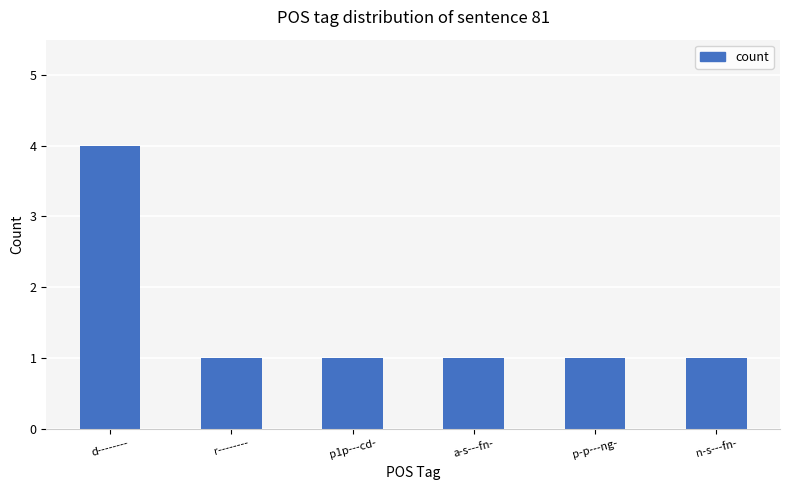

Approximately how many times larger is the value at a-s---fn- compared to p1p---cd-?

1.0